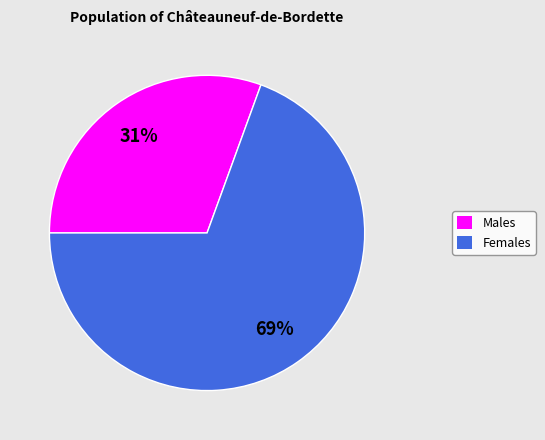

Is Females the majority of the pie?

Yes